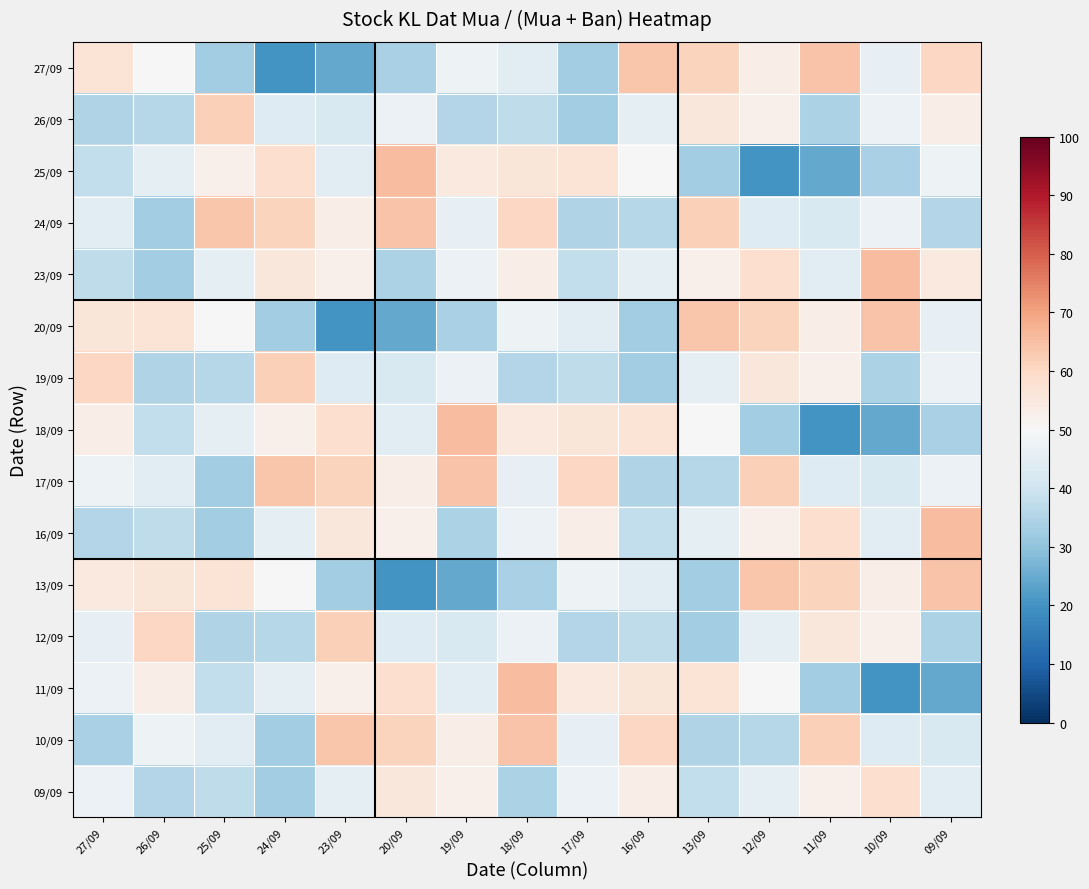

Count the number of data series in this chart.

15